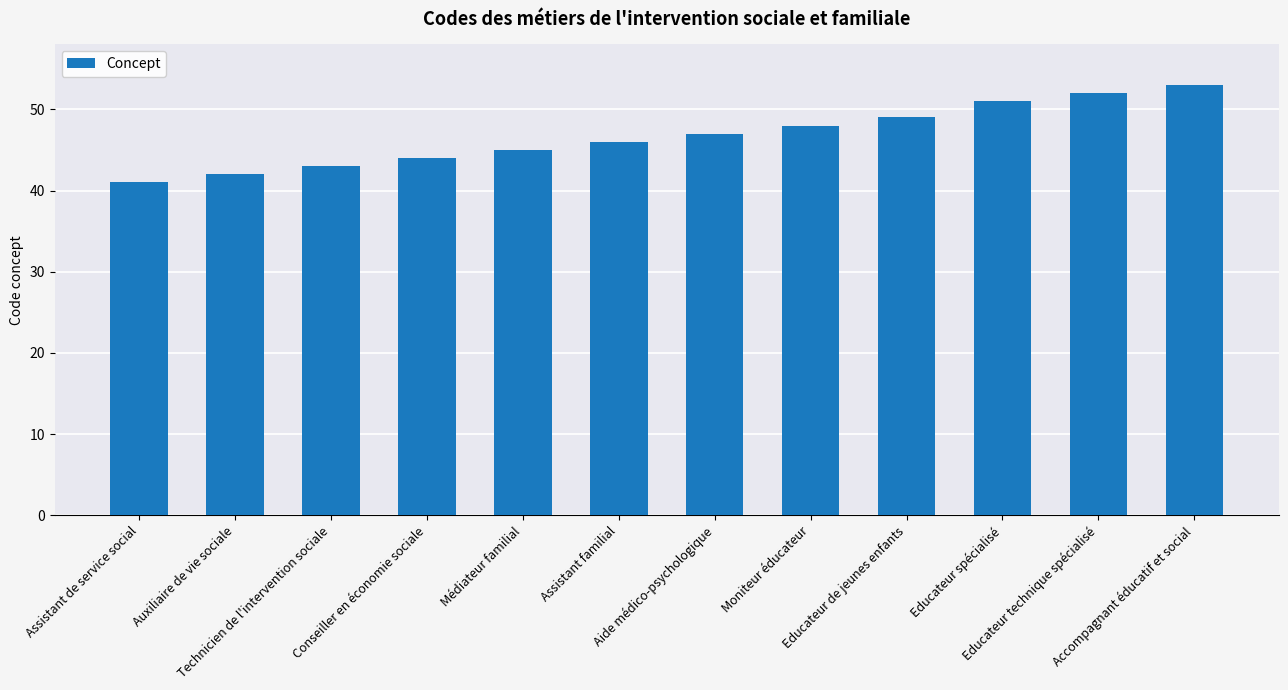

How many bars are there in total?

12